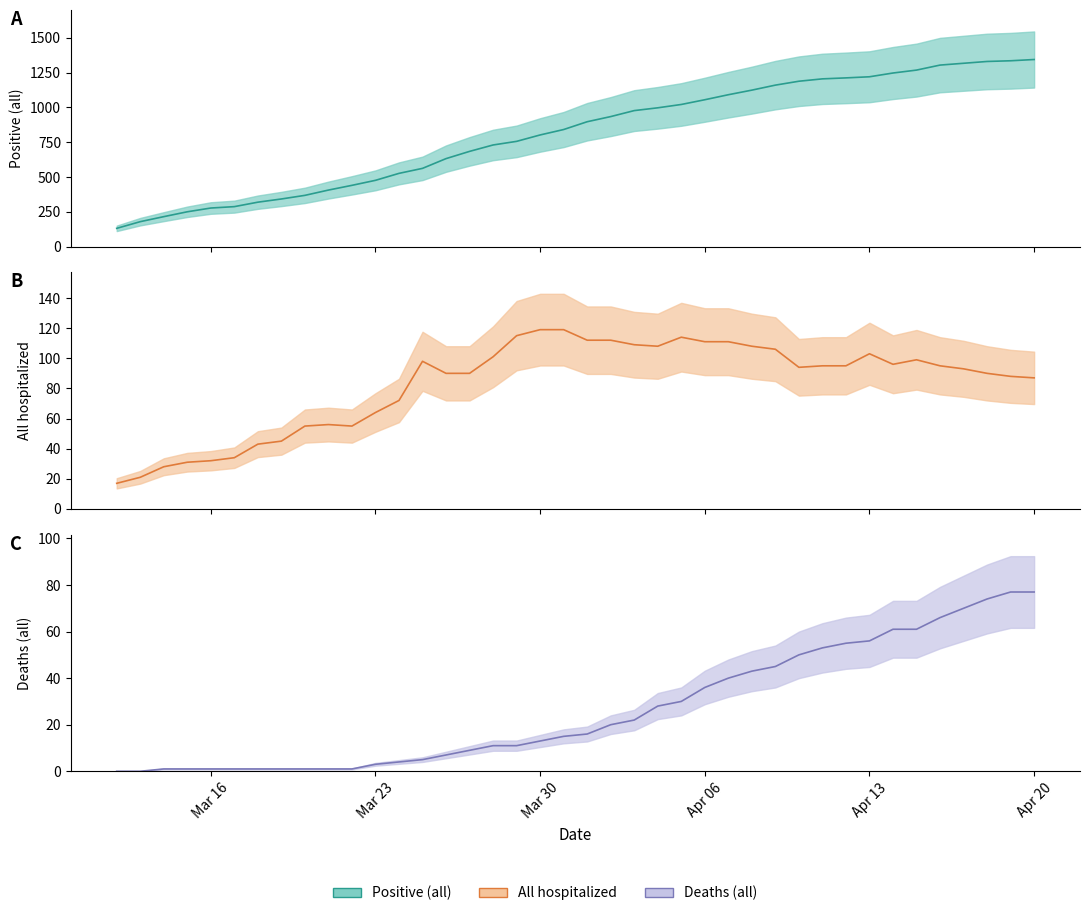

What is the sum of all Deaths (all) values?

1067